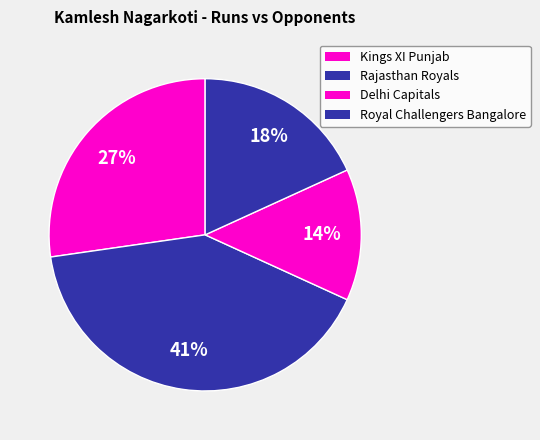

Count the number of slices in the pie.

4